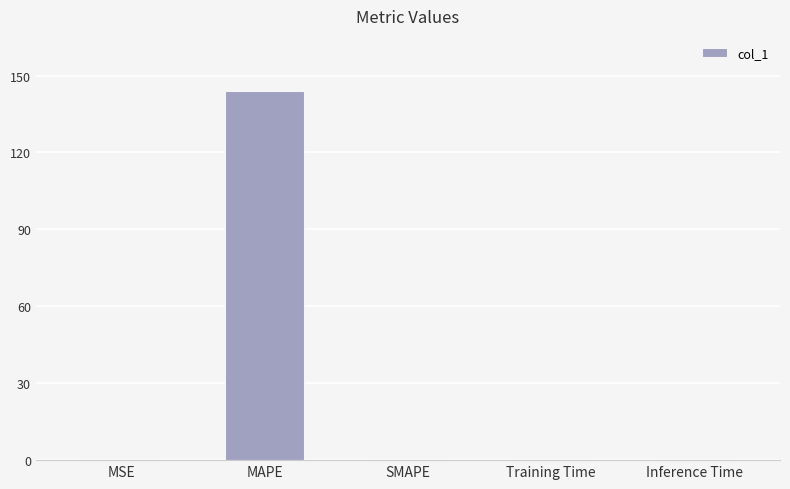

Are the bars grouped side by side (vs. stacked)?

No